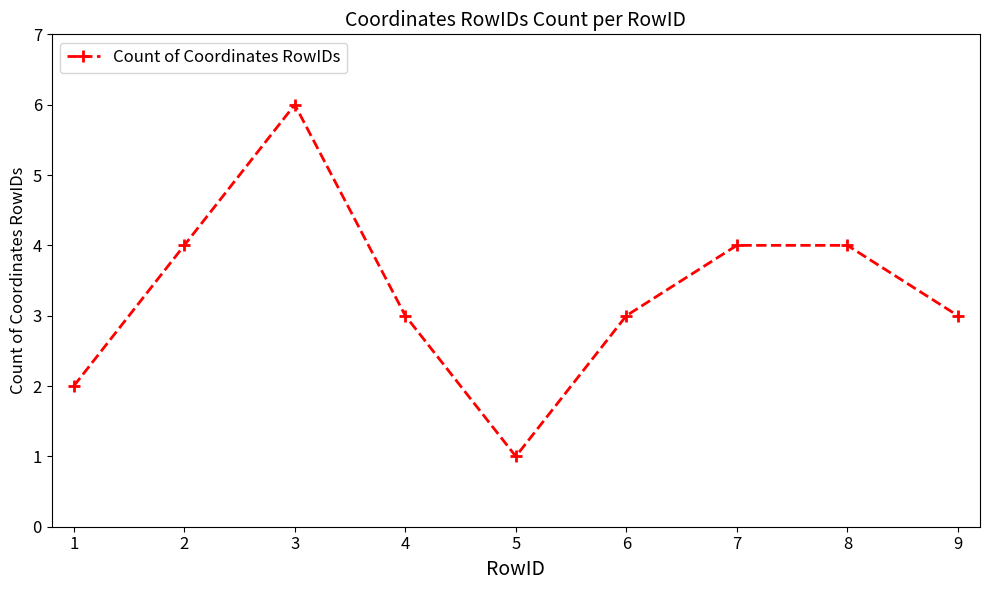

The chart shows a value of 4 at 8. True or false?

True